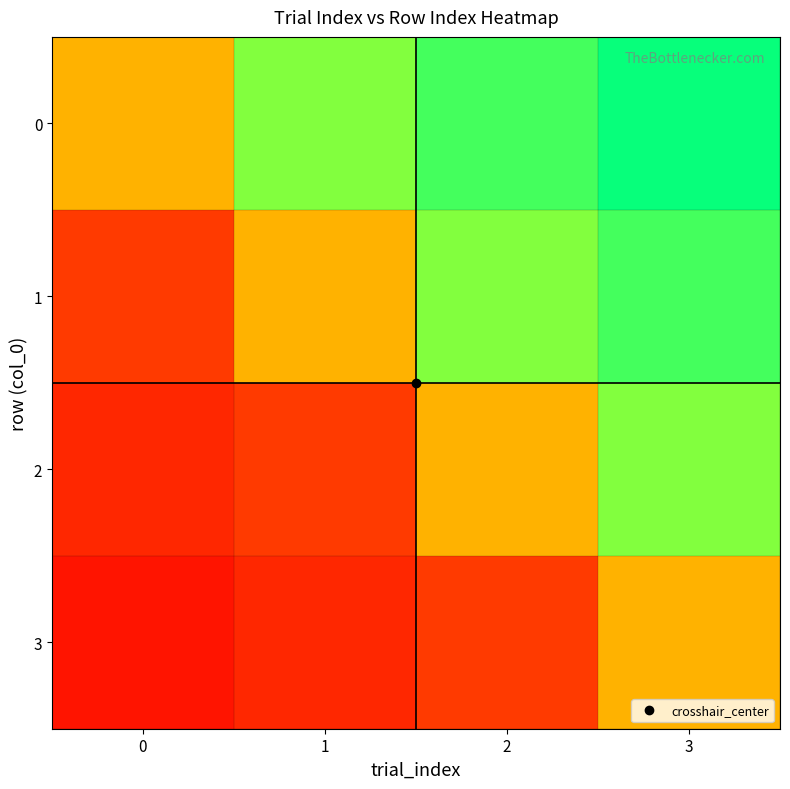

What is the difference between the highest and lowest values at 2?

0.7